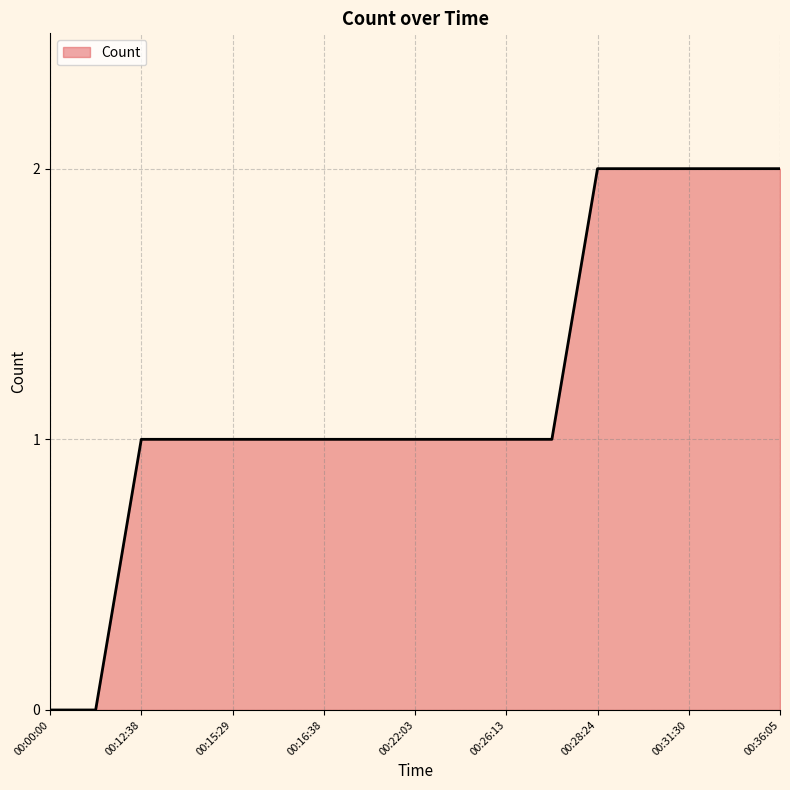

Does the chart display data point markers on the line(s)?

No